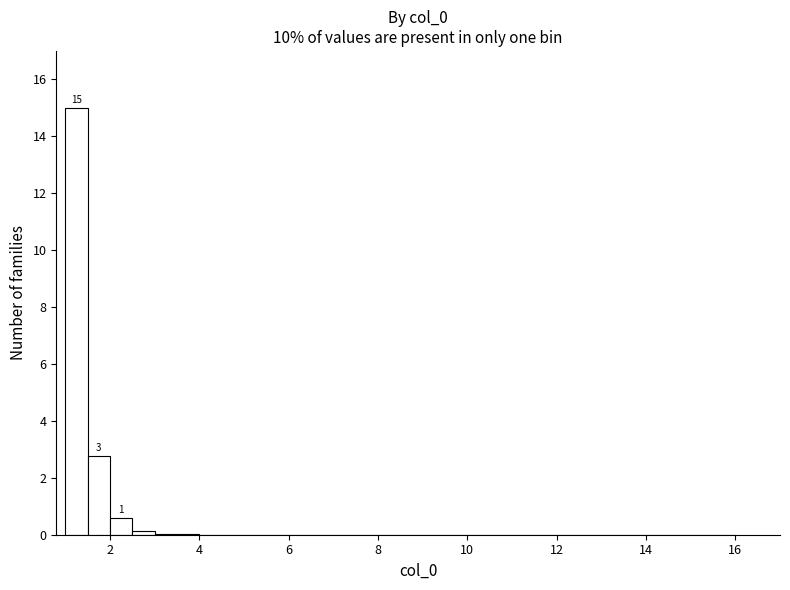

Around what value on the x-axis is the tallest bar? Give the approximate position of its centre, as read against the axis.

1.2